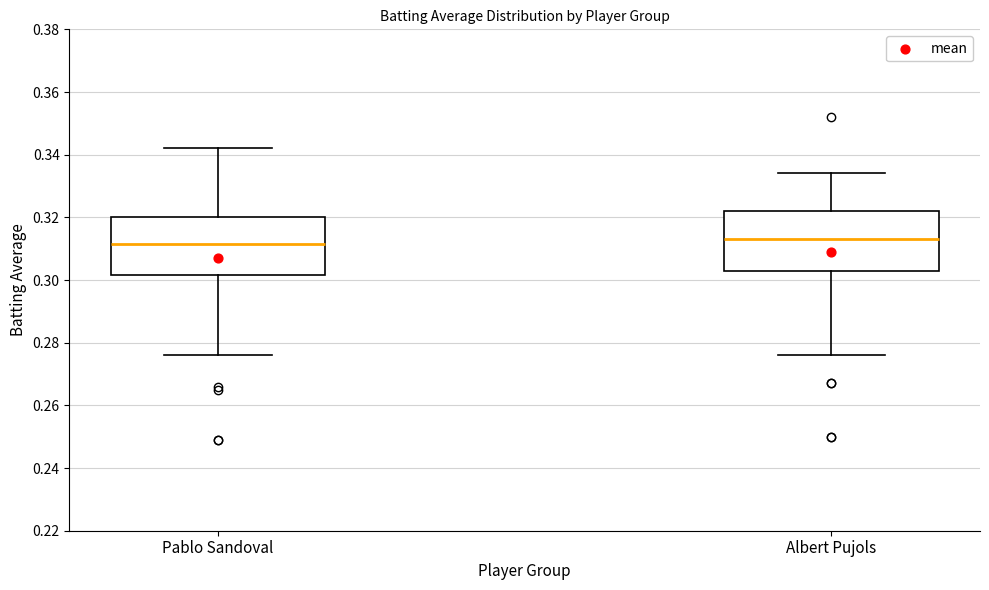

Reading left to right, transcribe this box plot: for each box, give where its median line is, the range the box spans, and where its two whiskers end, as read against the y-axis. The values are not printed on the chart, so give them approximately, as read against the axis.

Pablo Sandoval: median 0.312, box 0.302 to 0.320, whiskers 0.276 to 0.342
Albert Pujols: median 0.314, box 0.304 to 0.322, whiskers 0.276 to 0.334